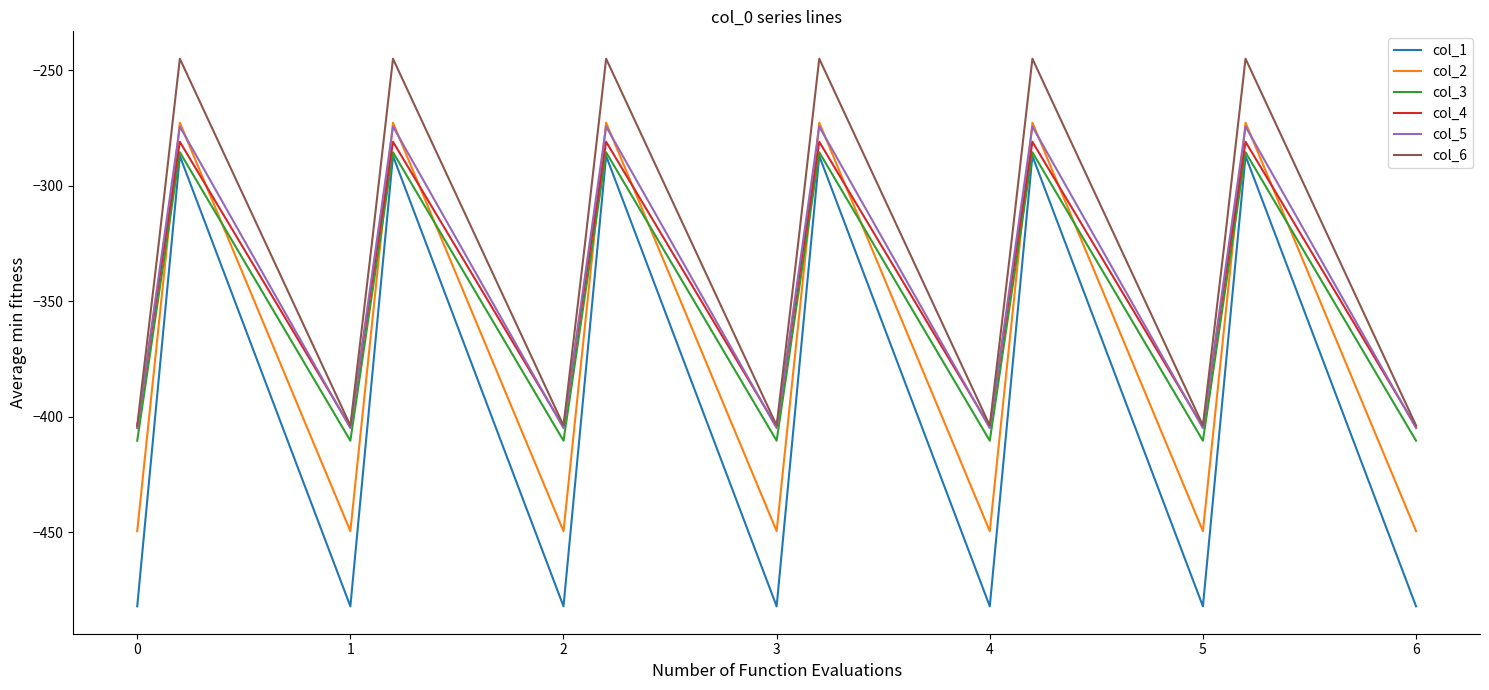

How many lines are shown in the chart?

6